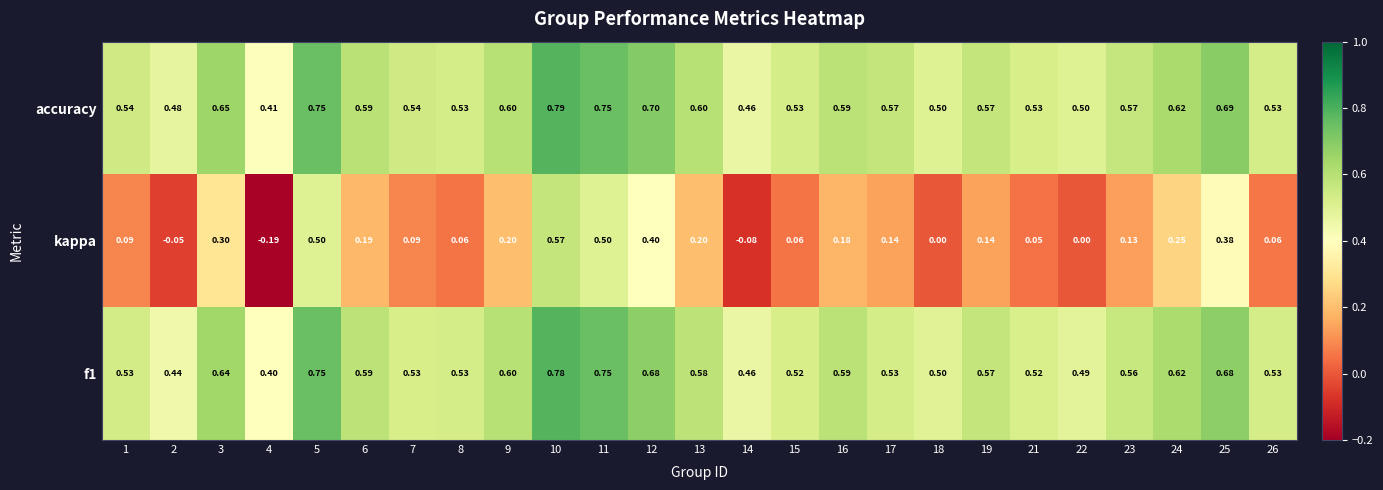

Which series has the largest range (max minus min)?

kappa